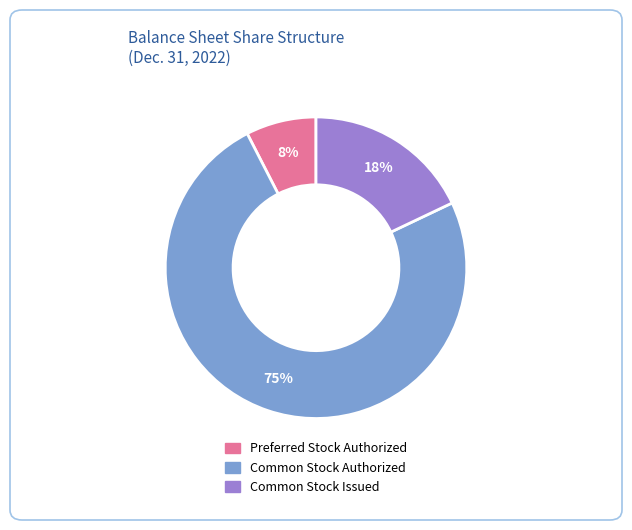

Does any single category account for the majority?

Yes